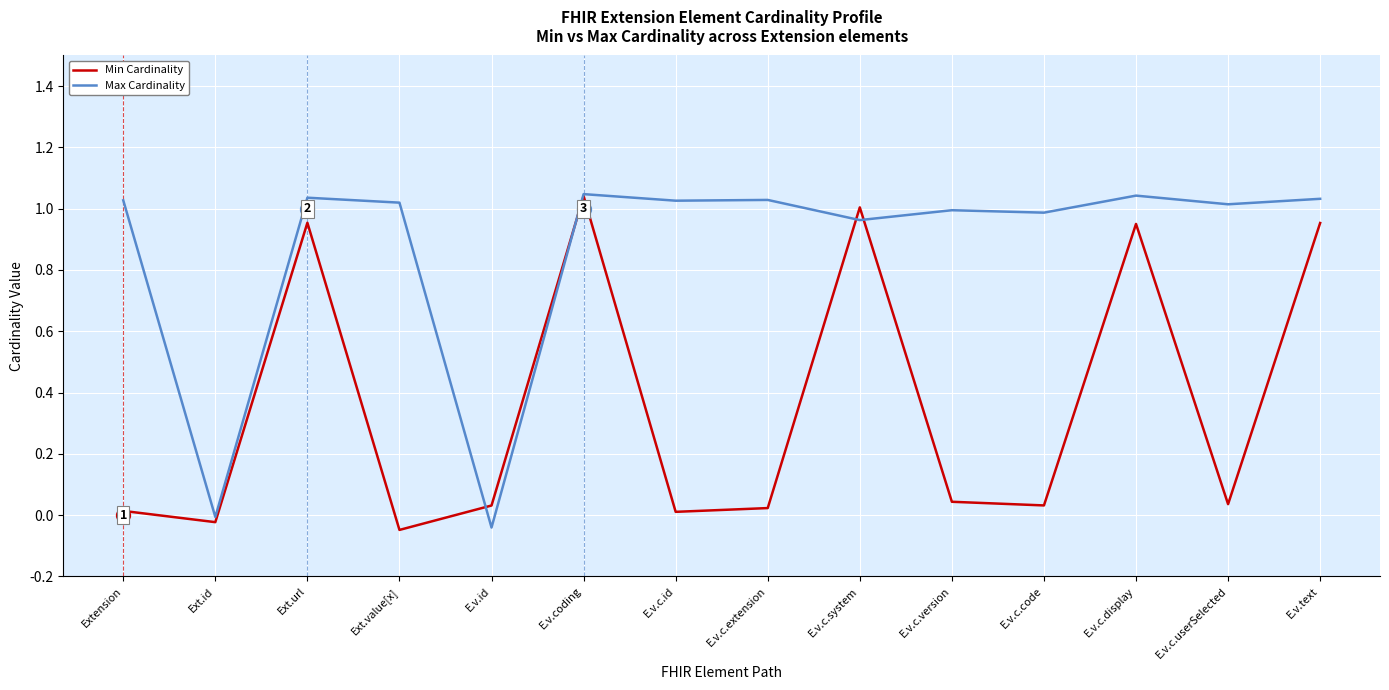

True or false: Max Cardinality and Min Cardinality cross at least once.

True